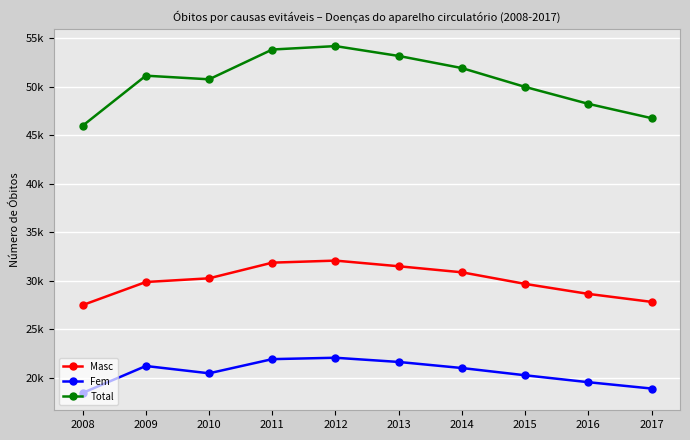

Is this an area chart (filled region under the line)?

No